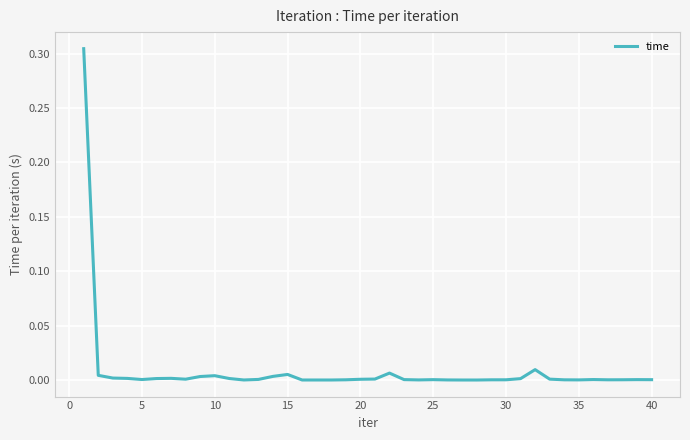

Is this an area chart (filled region under the line)?

No